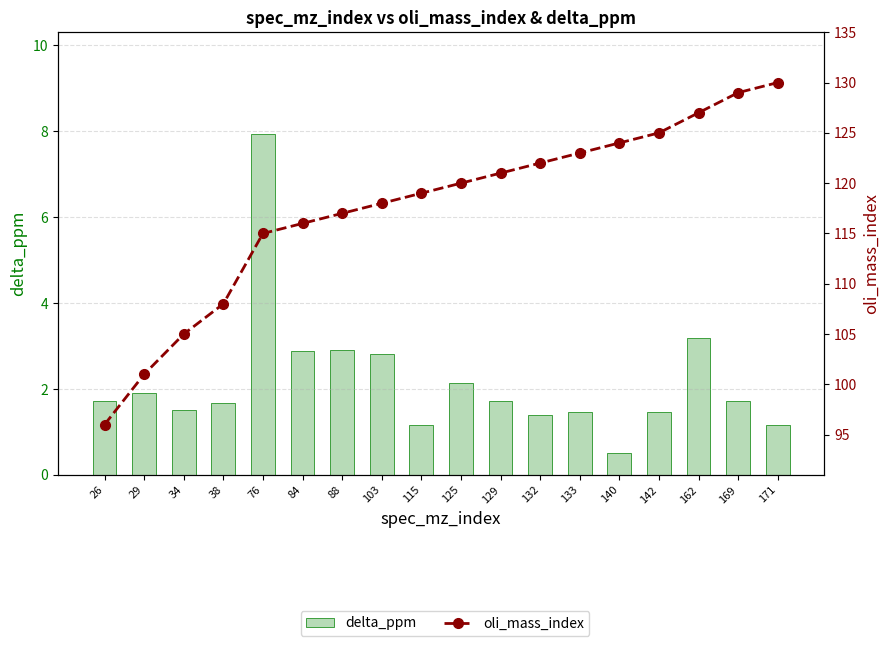

Reading left to right, what are all the values shown in this chart?

delta_ppm: 1.7	1.9	1.5	1.7	7.9	2.9	2.9	2.8	1.2	2.1	1.7	1.4	1.5	0.5	1.5	3.2	1.7	1.2
oli_mass_index: 96.0	101.0	105.0	108.0	115.0	116.0	117.0	118.0	119.0	120.0	121.0	122.0	123.0	124.0	125.0	127.0	129.0	130.0